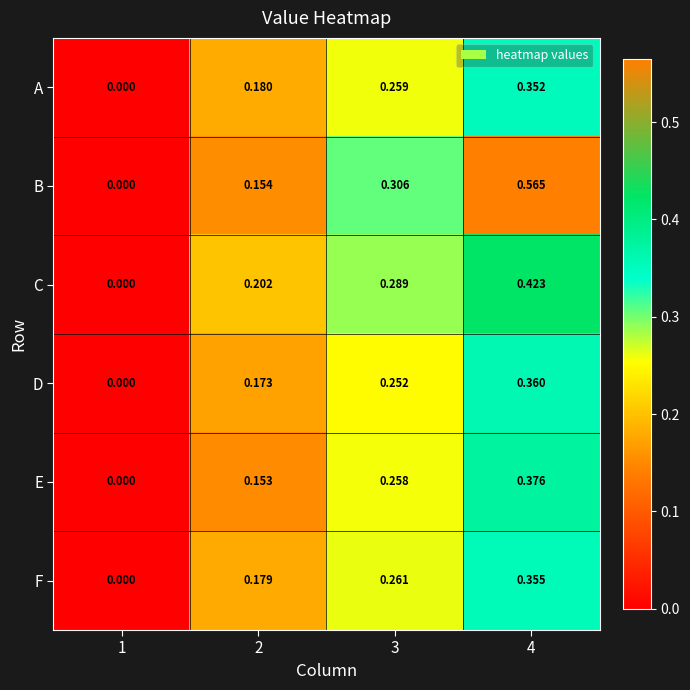

List the series in order of their peak value, lowest first.

A, F, D, E, C, B